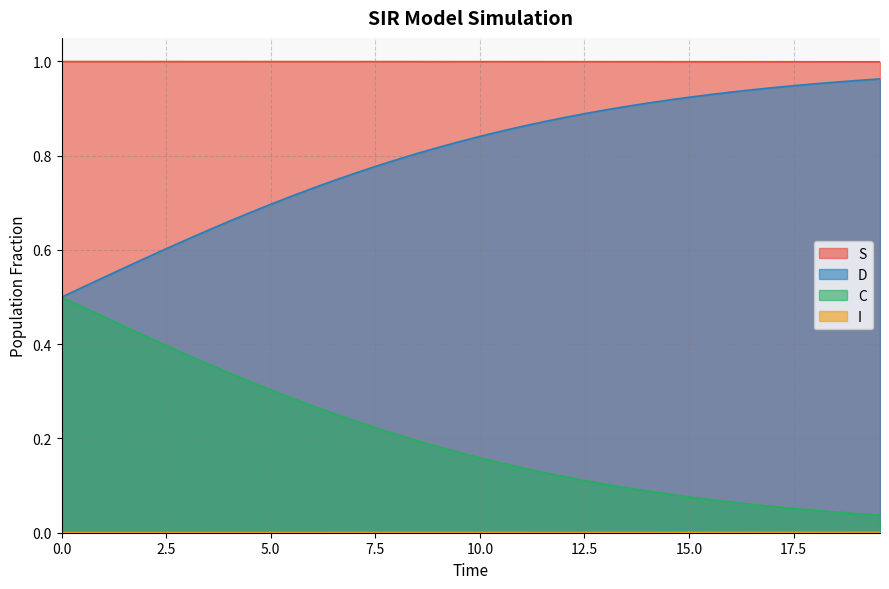

True or false: S and C intersect in this chart.

False